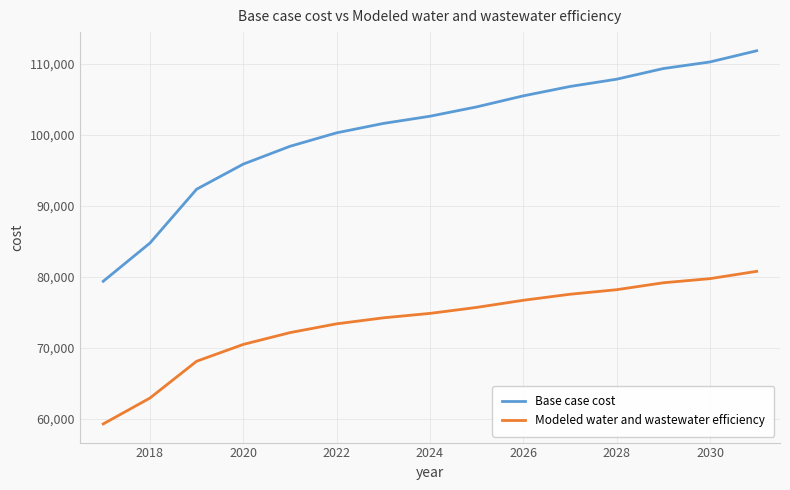

List the series in order of their peak value, highest first.

Base case cost, Modeled water and wastewater efficiency